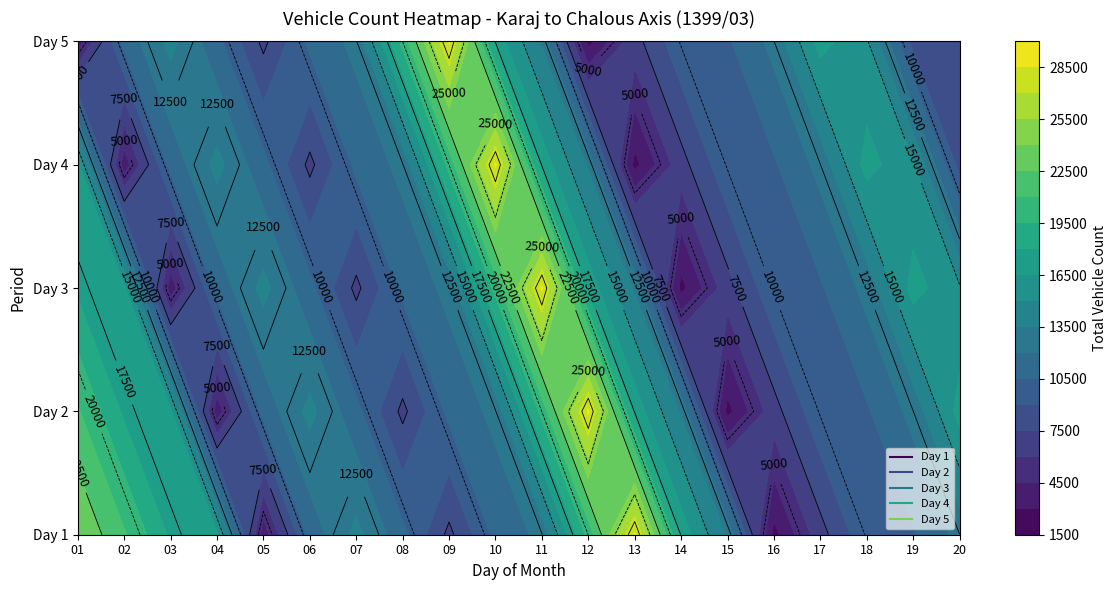

List the series in order of their overall mean, highest first.

Day 1, Day 2, Day 3, Day 4, Day 5